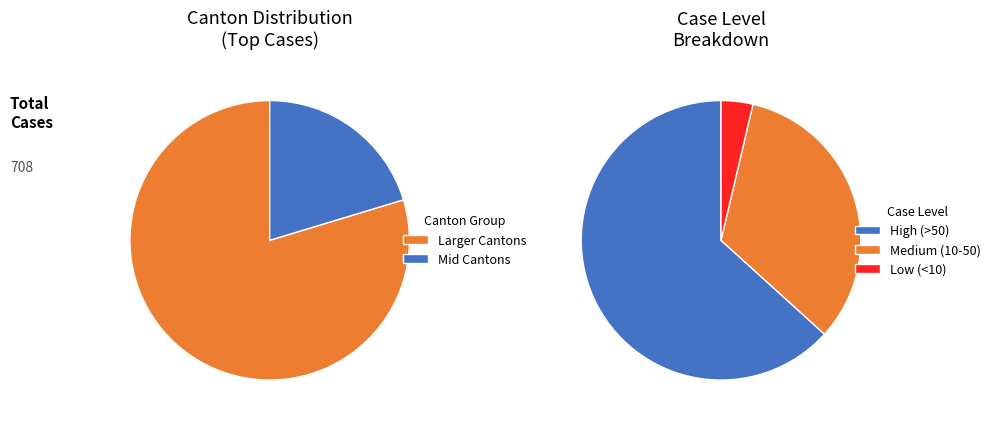

Is it true that BE is 1% of the pie?

False